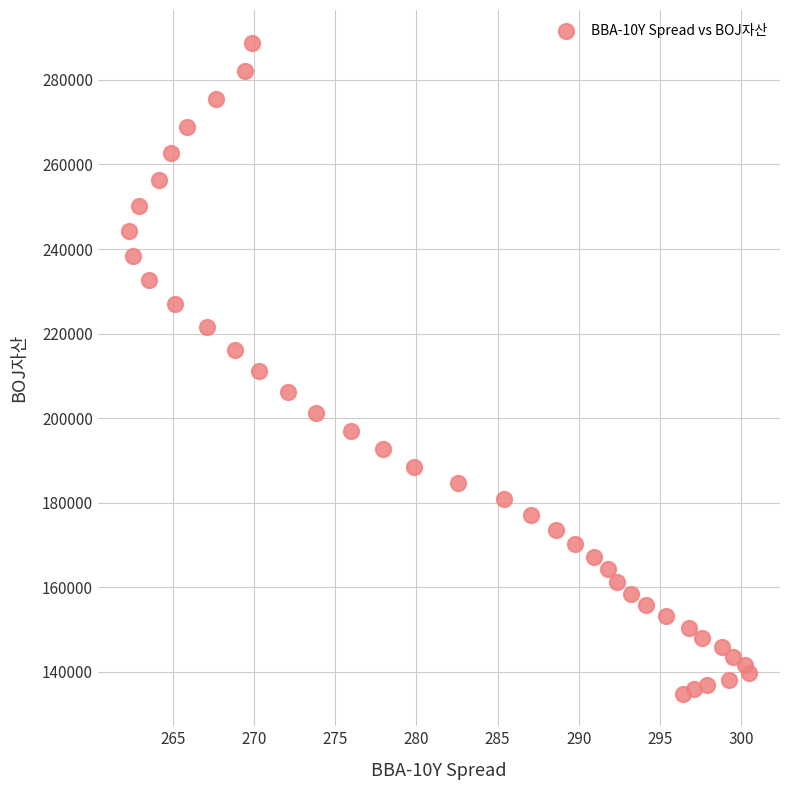

What is the range of X values (max minus min)?

38.2